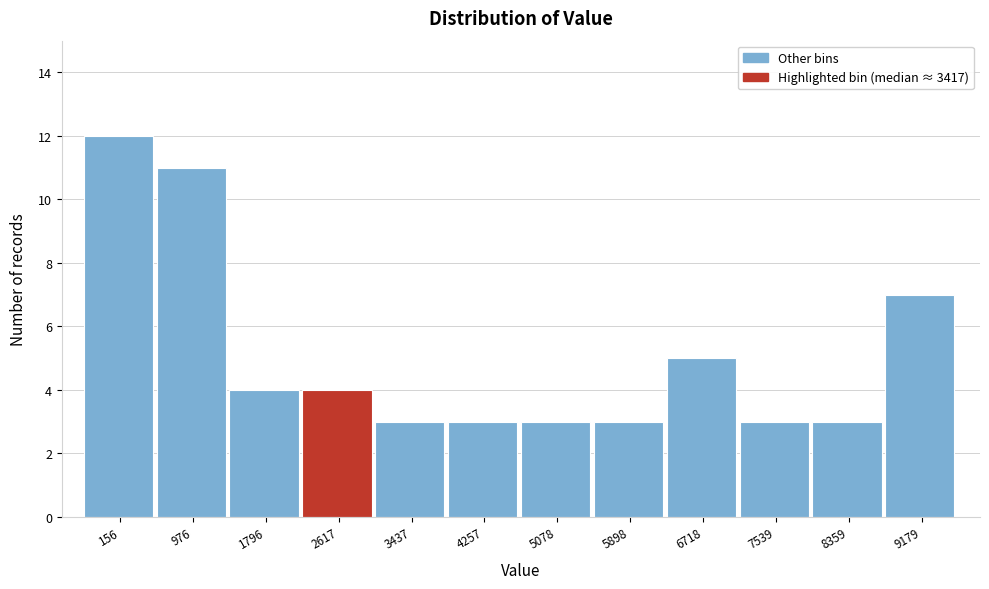

Reading left to right, list all the values displayed in this chart.

12	11	4	4	3	3	3	3	5	3	3	7